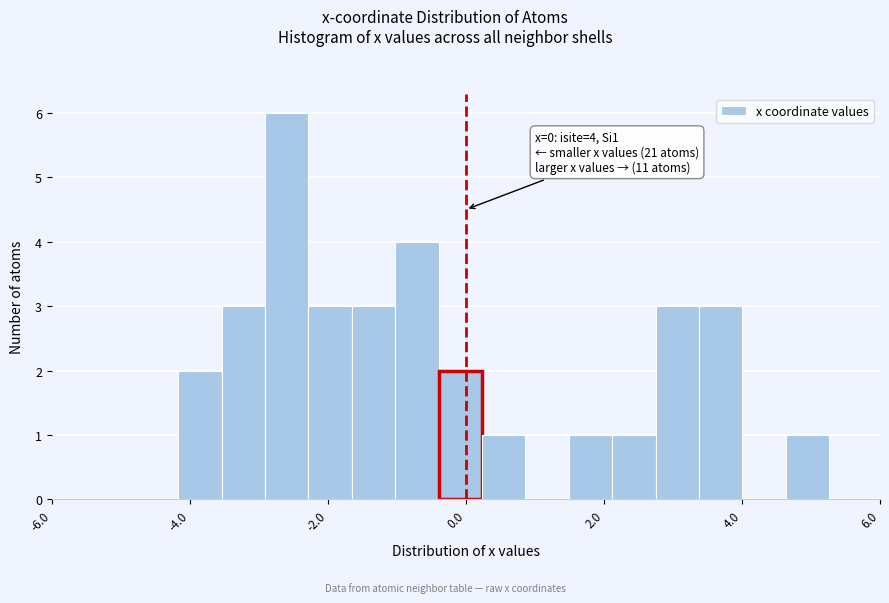

Around what value on the x-axis is the tallest bar? Give the approximate position of its centre, as read against the axis.

-2.6